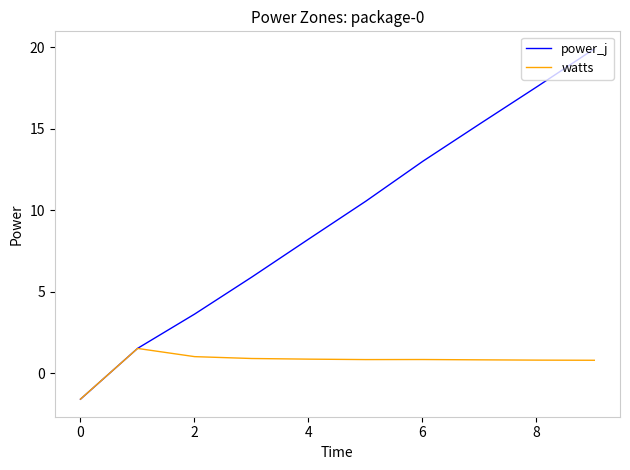

How many lines are shown in the chart?

2